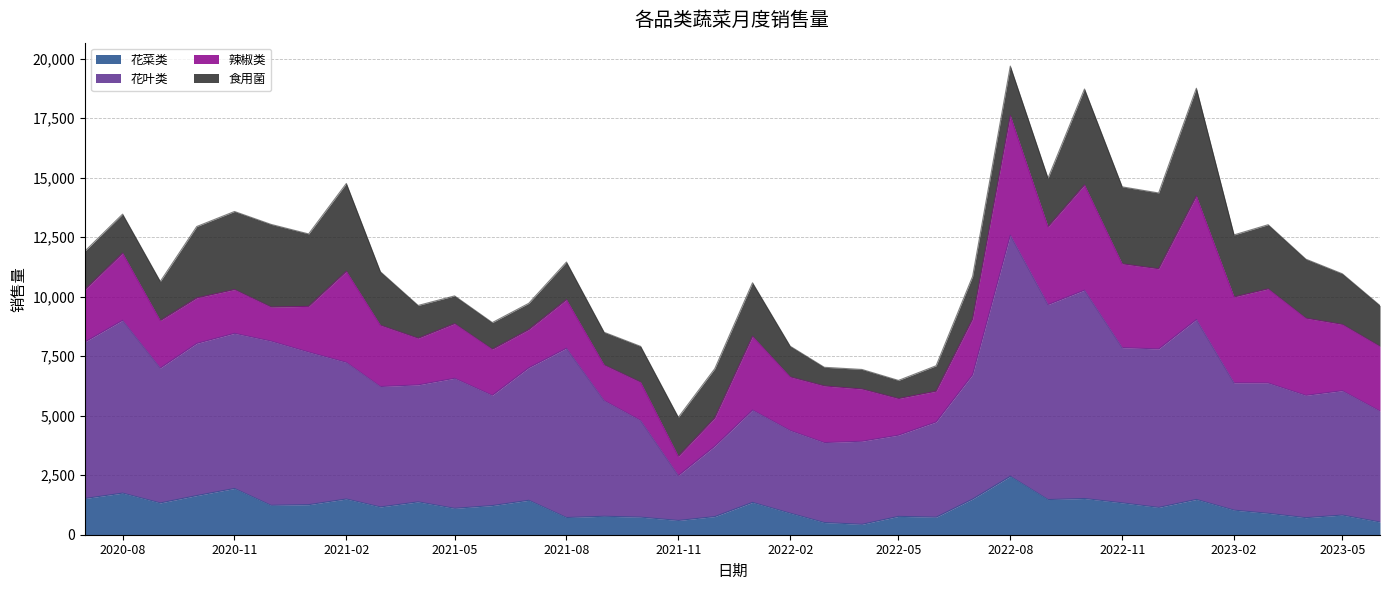

How many interior local valleys does the 花菜类 series have?

11